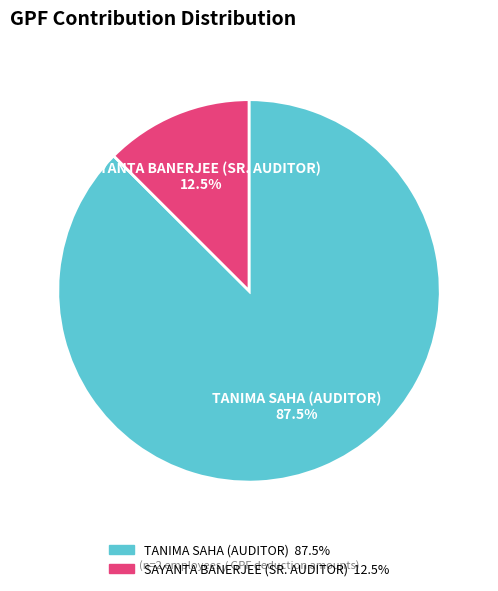

To the nearest percent, what is the difference between the largest and smallest slice percentages?

75%